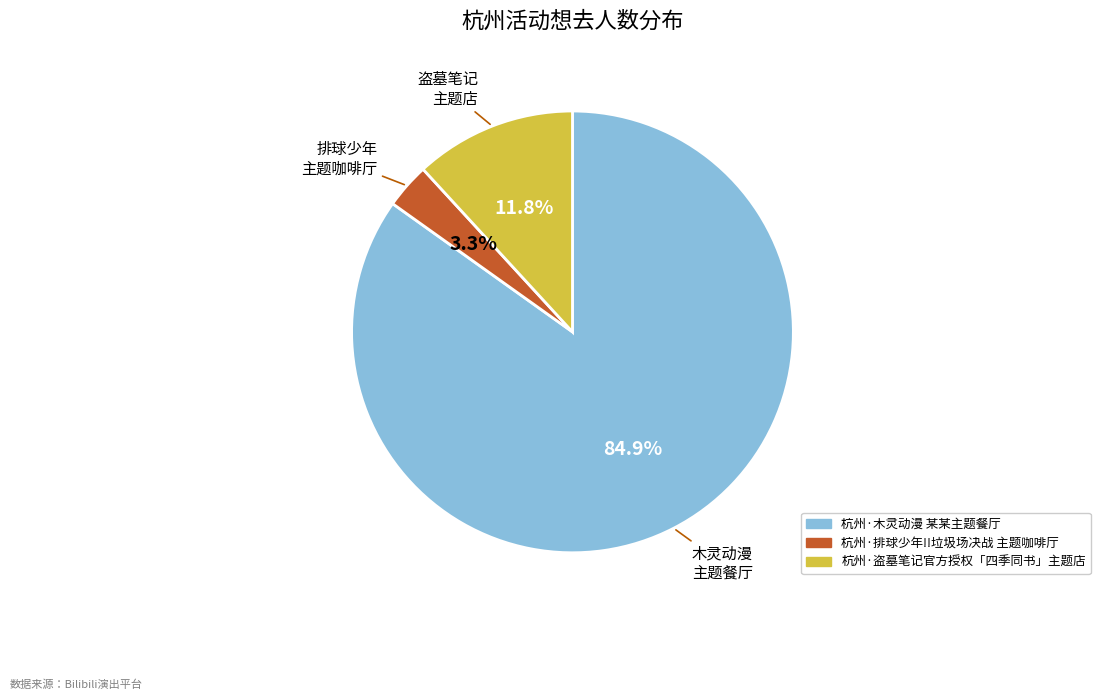

Does 杭州·盗墓笔记官方授权「四季同书」主题店 account for over 50% of the chart?

No